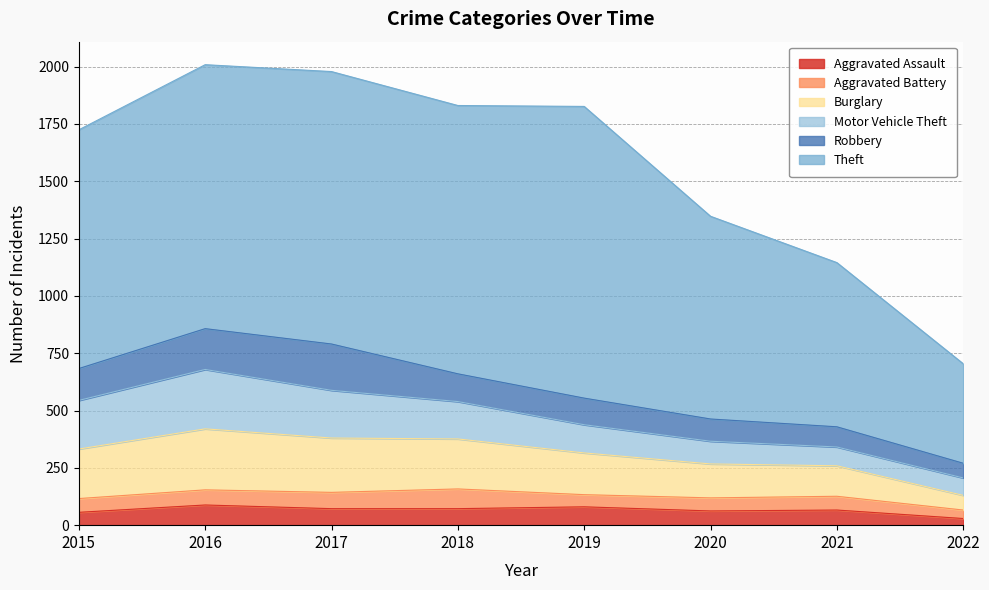

At which category is the sum across all series the highest?

2016